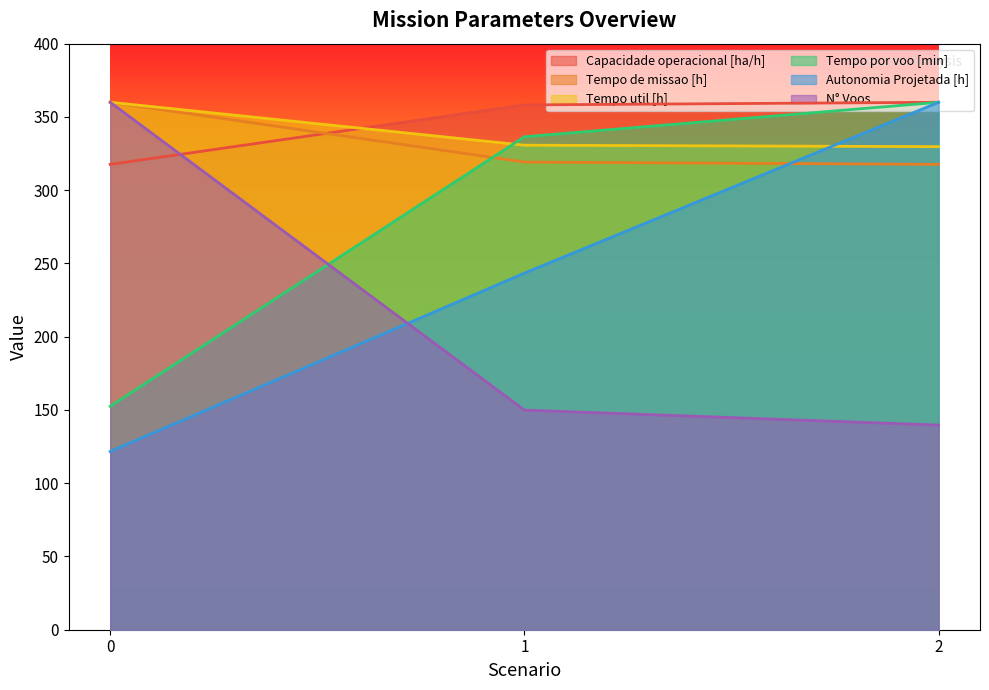

What is the lowest value of the Tempo util [h] series?

329.7